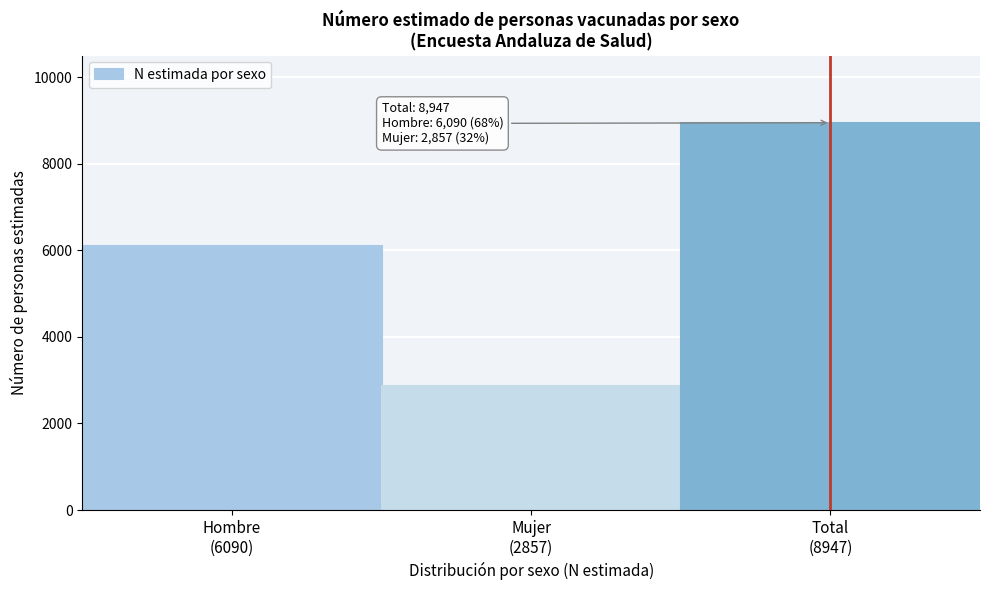

Reading left to right, what are all the values shown in this chart?

6090	2857	8947